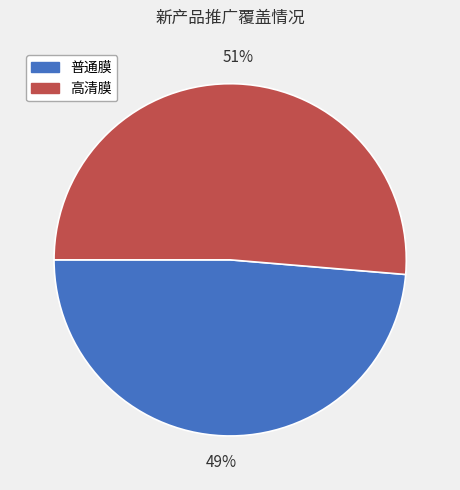

To the nearest percent, what is the combined percentage of 高清膜 and 普通膜?

100%